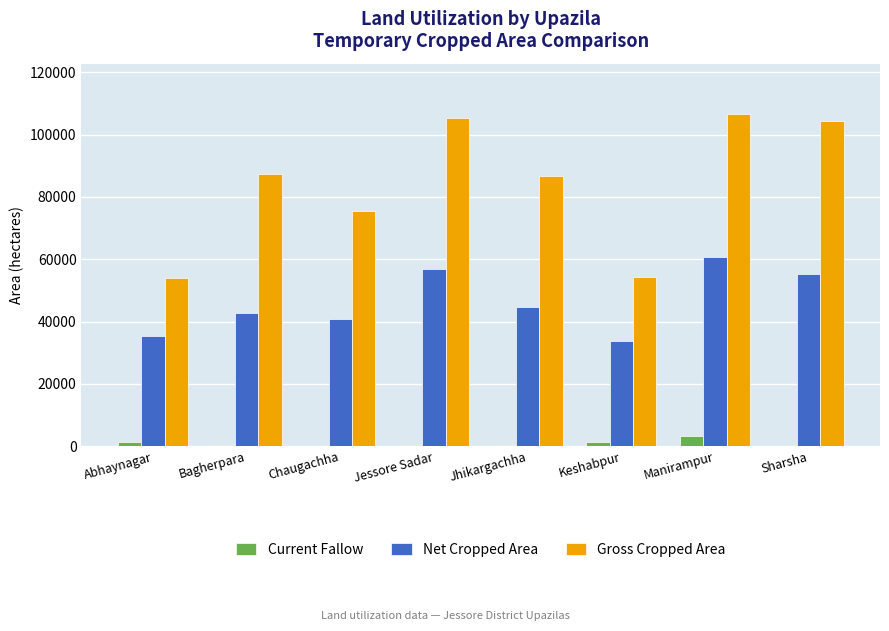

The value of Net Cropped Area at Sharsha is 98514. True or false?

False